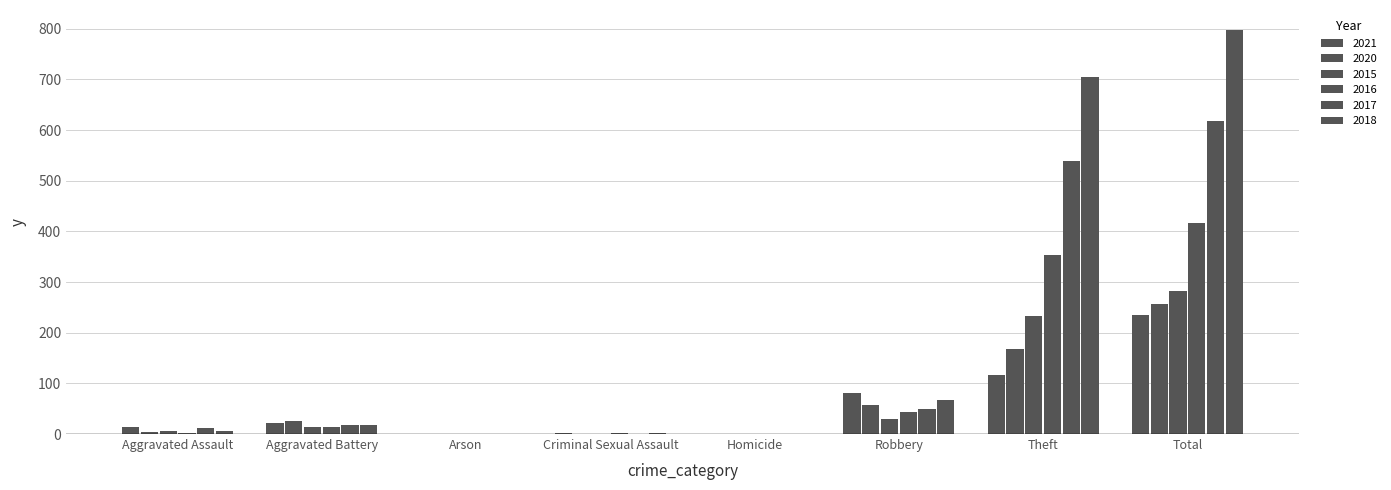

Where is 2017 nearest to the value 308?

Theft